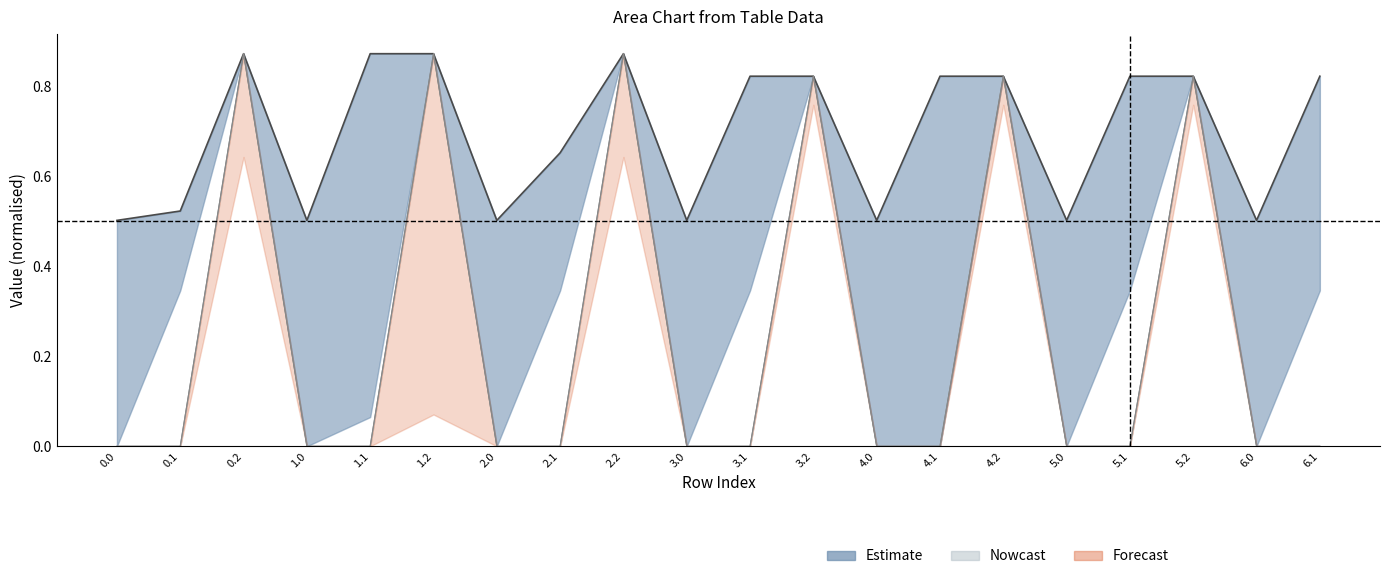

How many lines are shown in the chart?

1